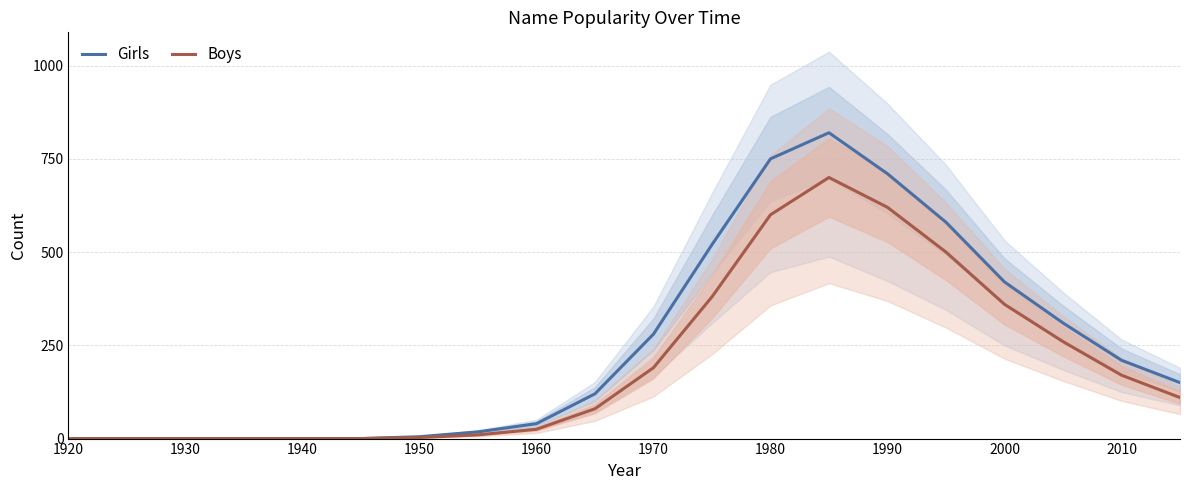

The value of Girls at 1940 is -331. True or false?

False